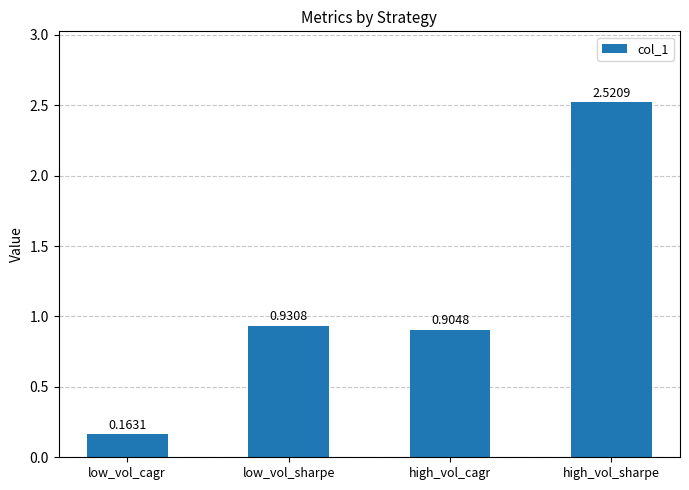

Rank the categories by value from lowest to highest.

low_vol_cagr, high_vol_cagr, low_vol_sharpe, high_vol_sharpe